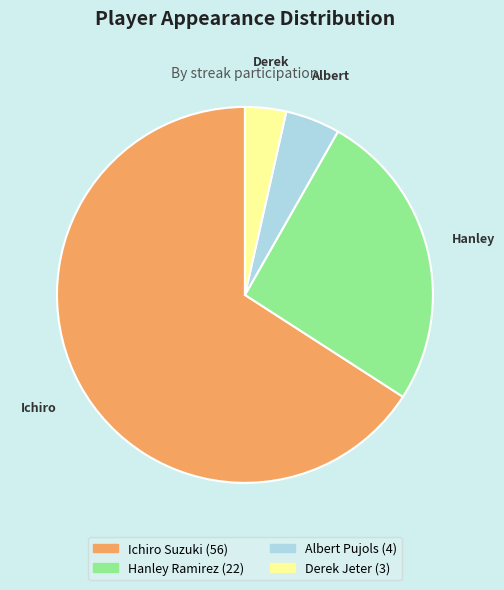

Is the sum of Derek Jeter and Hanley Ramirez greater than half?

No